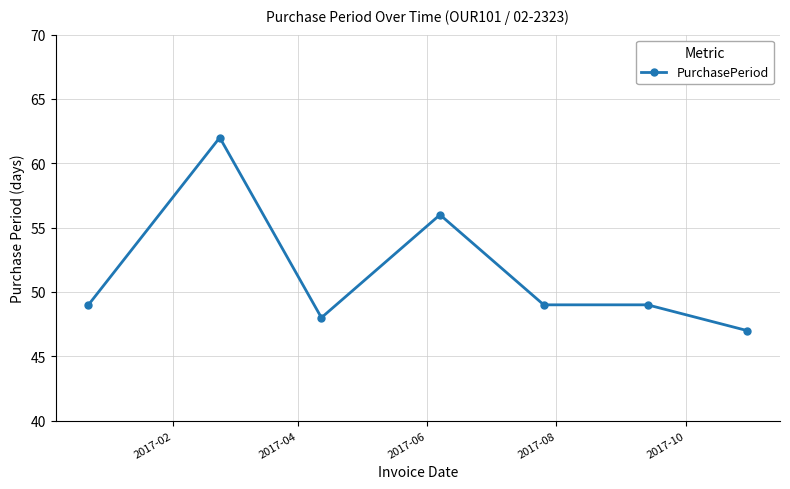

True or false: there are more than 0 points higher than both neighbors.

True